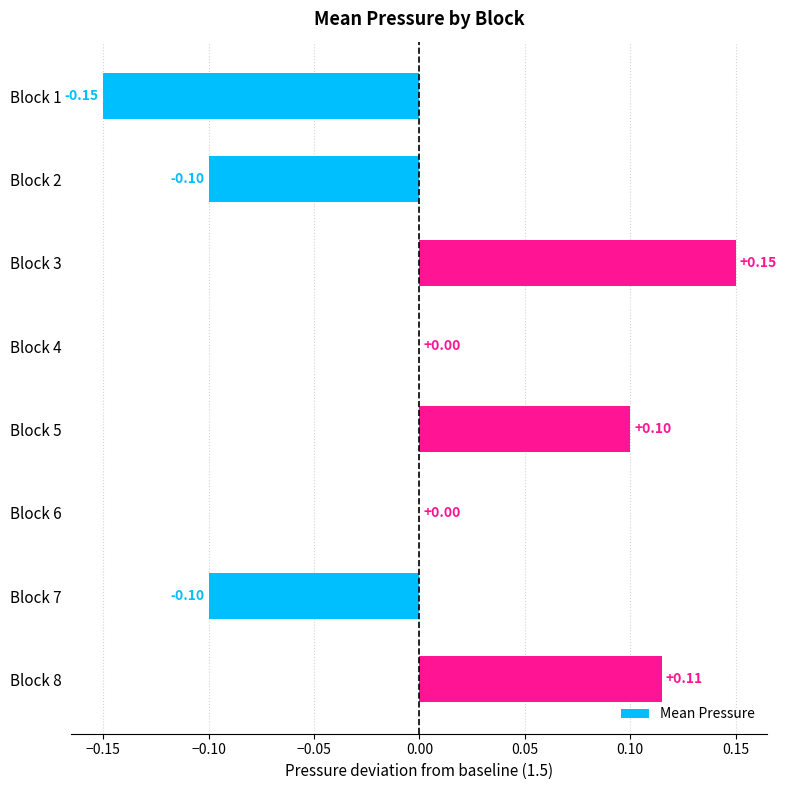

How many data points does each series have?

8